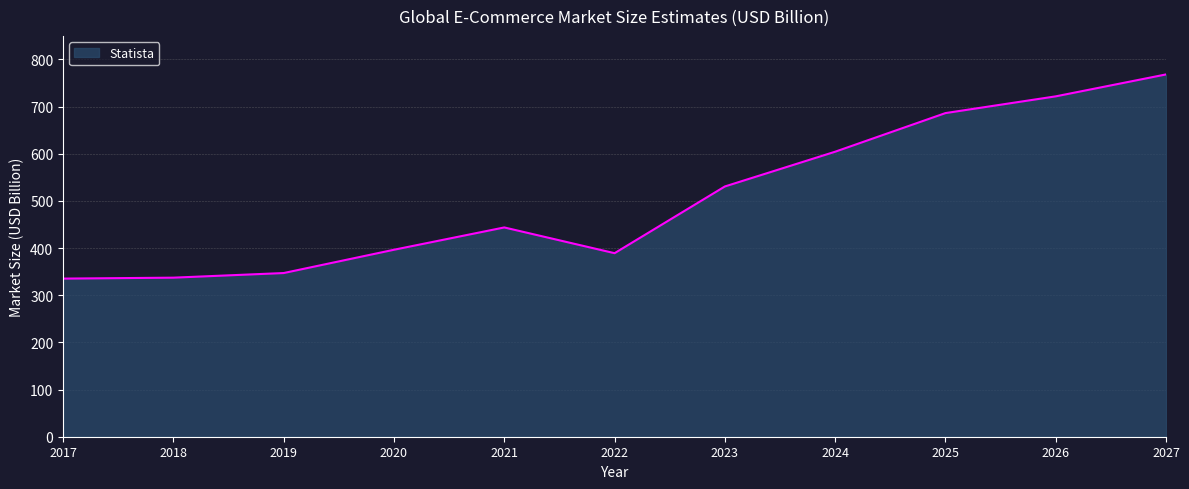

What is the change in value from 2018 to 2026?

+384.5